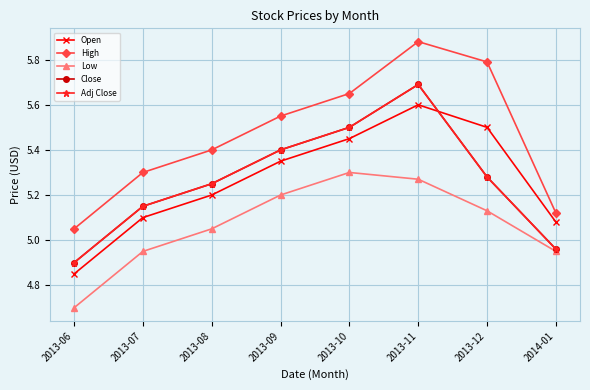

Rank the series by their maximum value, from lowest to highest.

Low, Open, Close, Adj Close, High